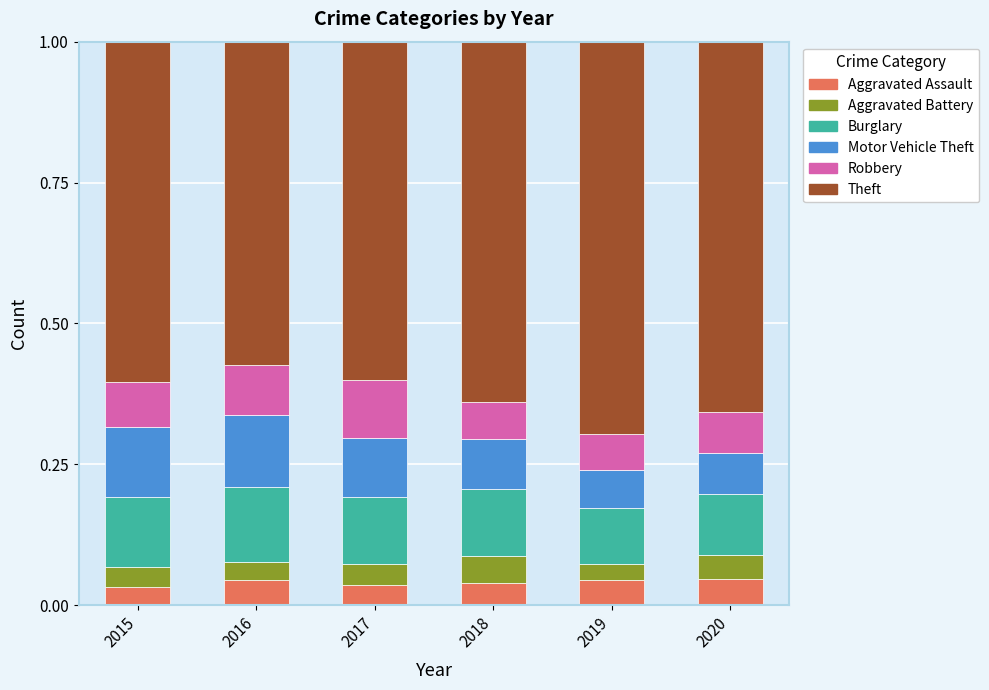

What are all the series names shown in the legend?

Aggravated Assault, Aggravated Battery, Burglary, Motor Vehicle Theft, Robbery, Theft